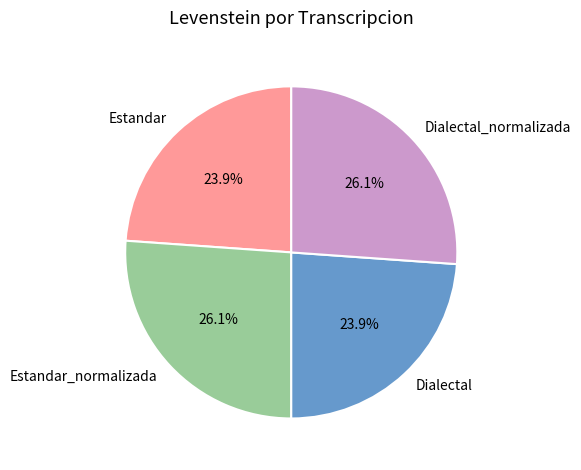

How much of the chart is everything except Dialectal_normalizada?

73.9%